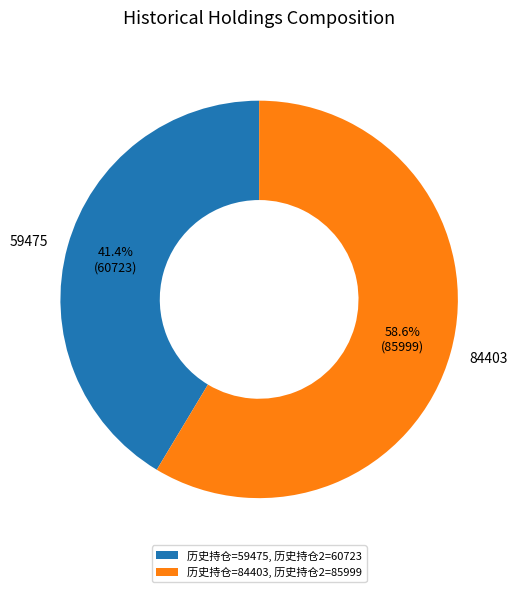

To the nearest percent, what is the difference between the largest and smallest slice percentages?

17%